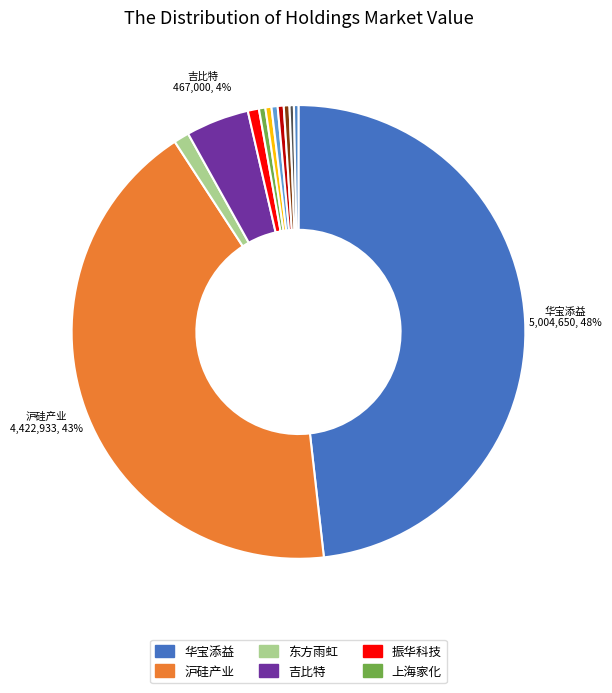

Count the number of slices in the pie.

12